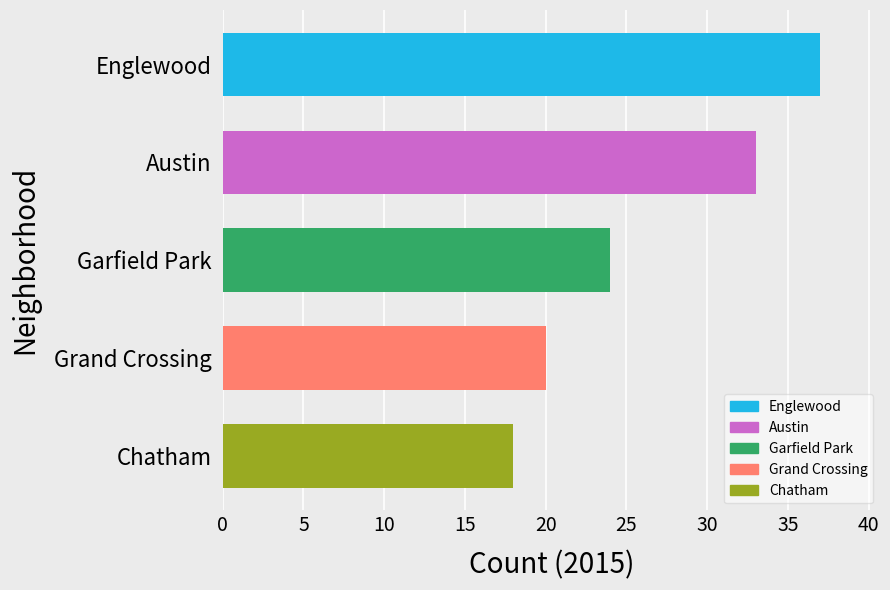

What is the label of the 3rd bar from the bottom?

Garfield Park